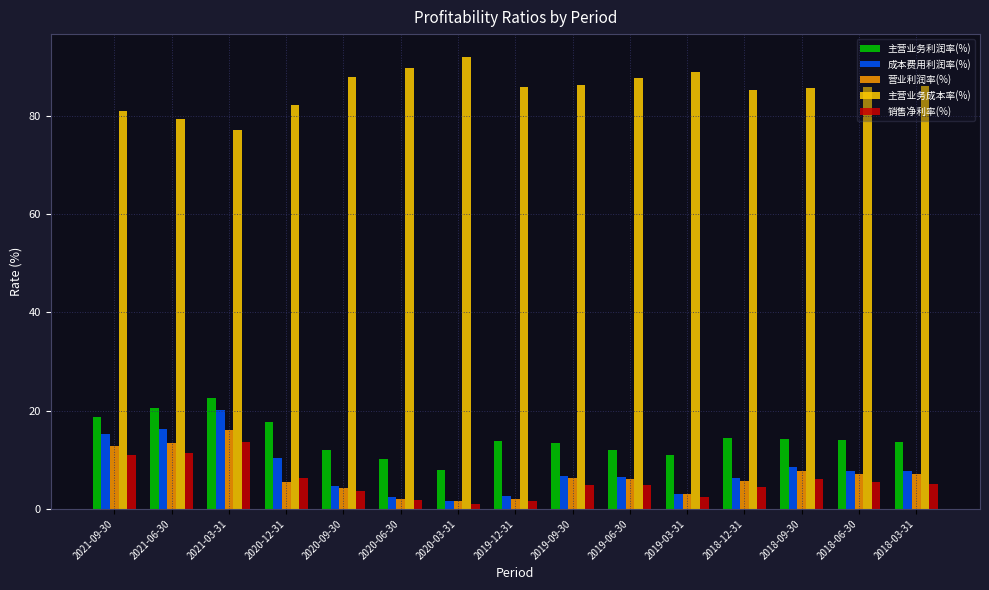

How many bars are there in each group?

5